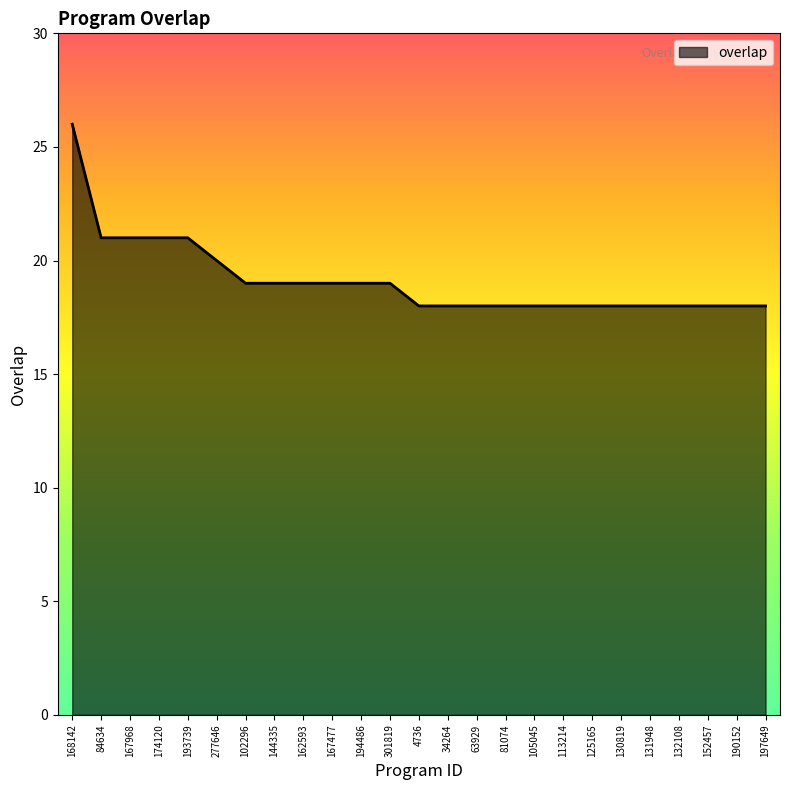

What is the sum of the values at 193739 and 130819?

39